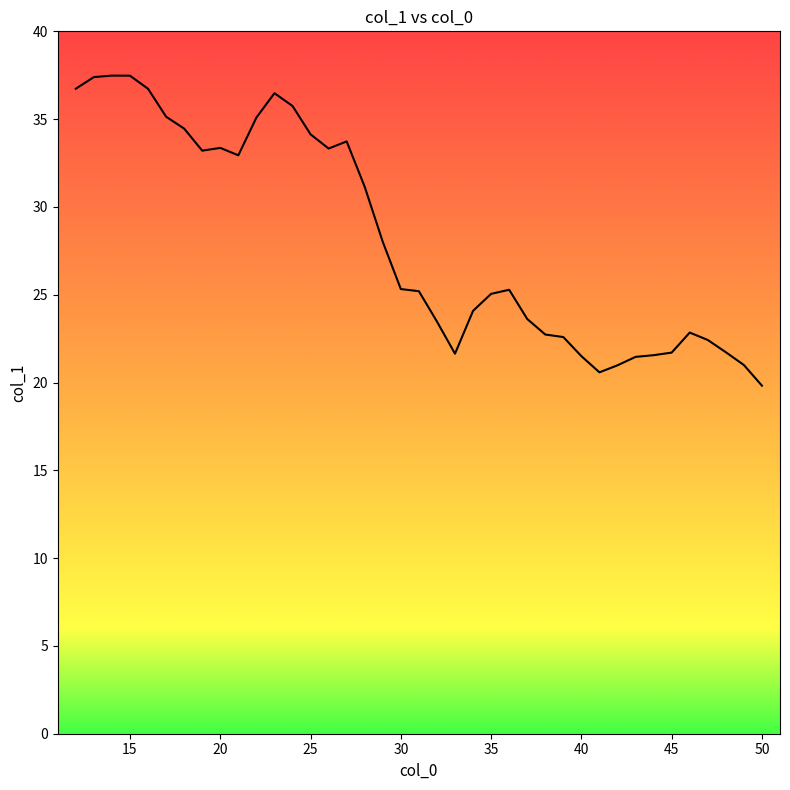

What is the maximum value shown in the chart?

37.5